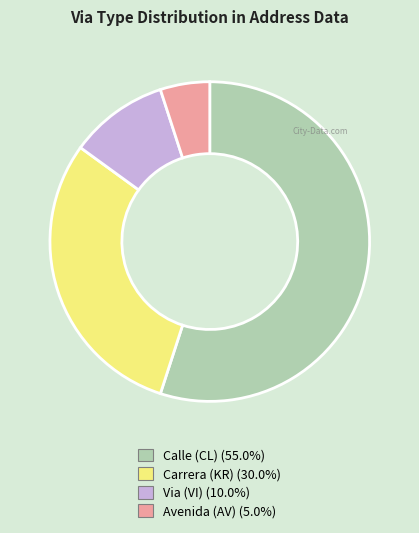

Is there any slice that represents more than half of the pie?

Yes